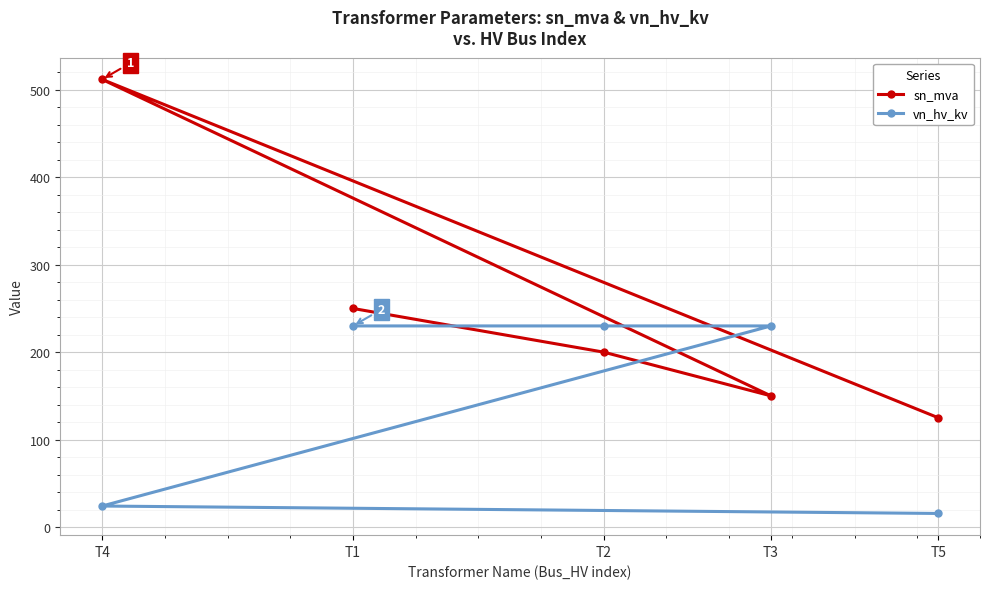

What are all the series names shown in the legend?

sn_mva, vn_hv_kv